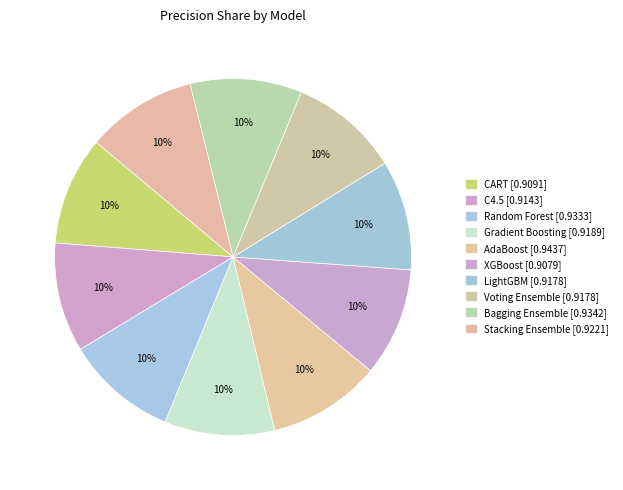

Count the number of slices in the pie.

10